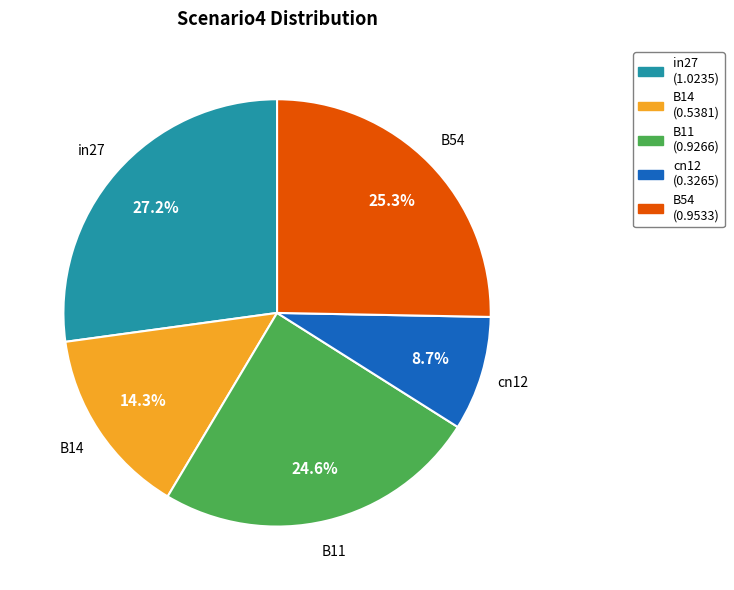

The cn12 slice represents 9% of the pie. True or false?

True